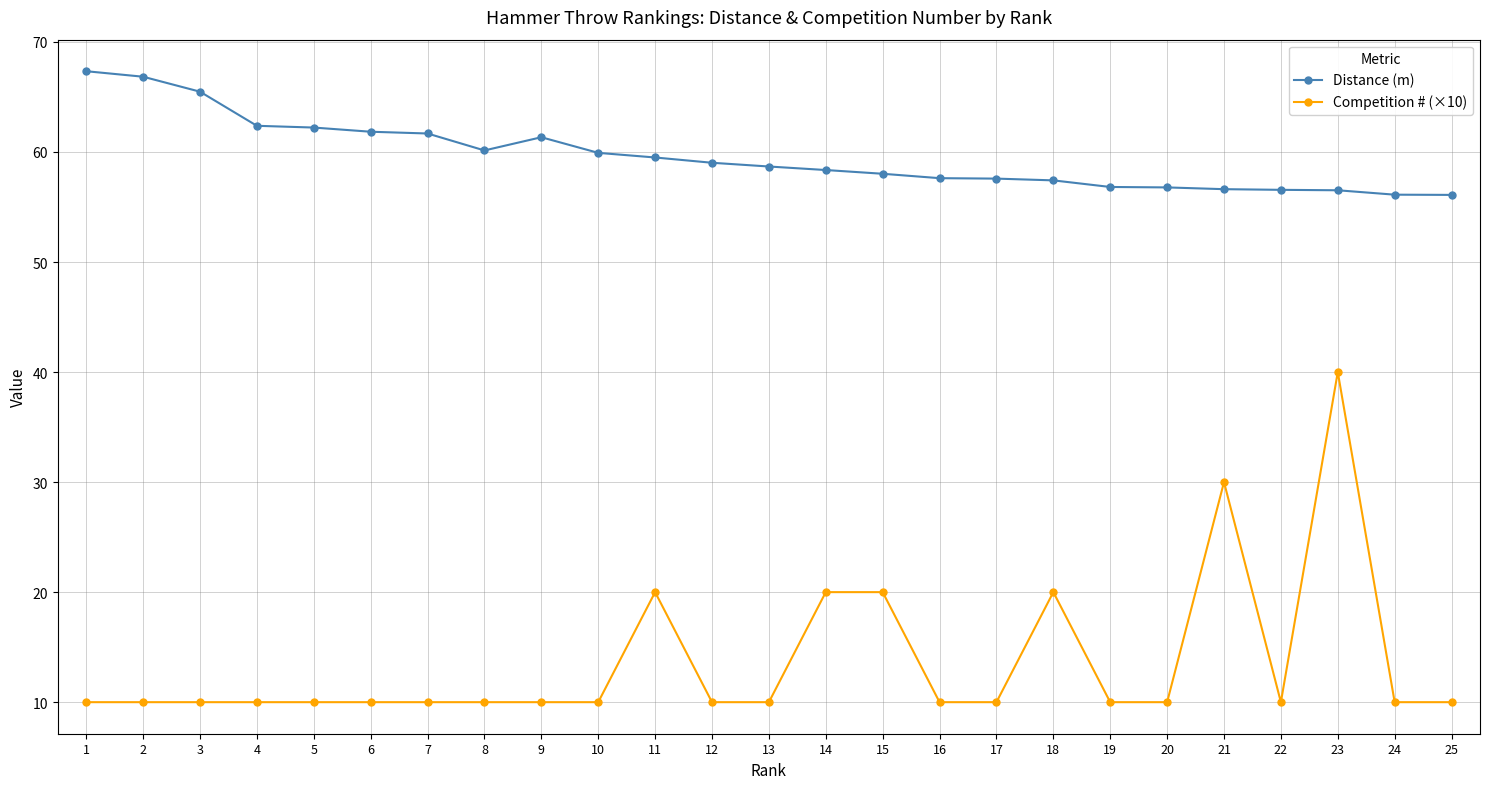

Between 1 and 7, which series saw the biggest shift?

Distance (m)